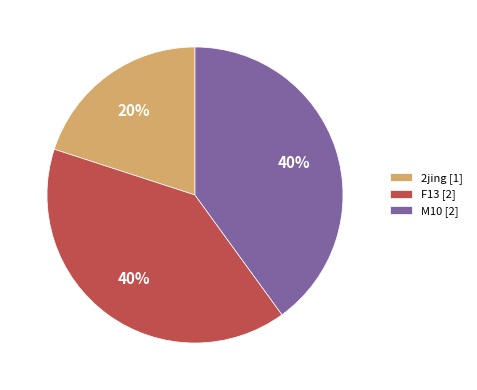

Which category has the smallest portion of the pie?

2jing [1]